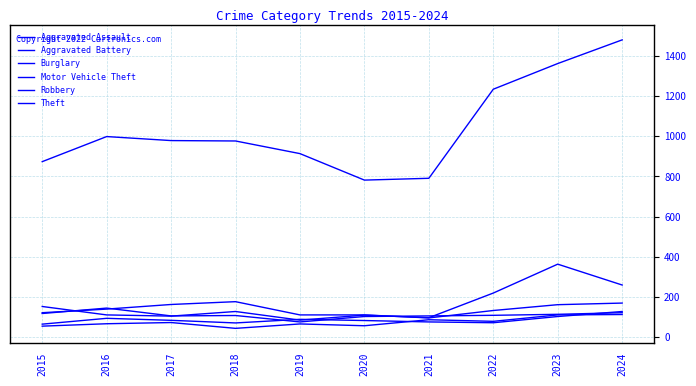

Which series ends up on top after the final intersection of Motor Vehicle Theft and Aggravated Battery?

Motor Vehicle Theft